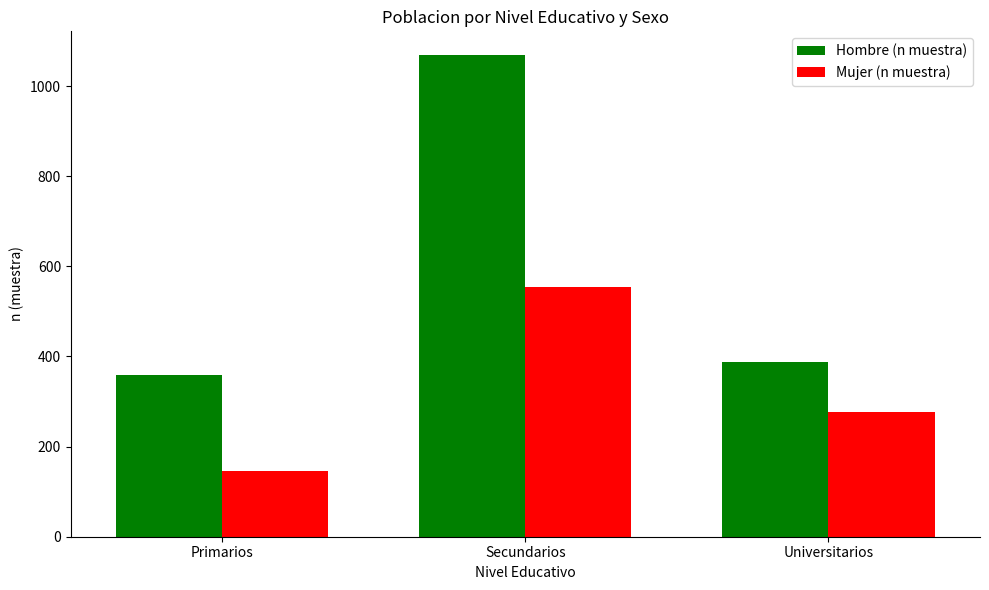

What is the spread (max minus min) of values at Universitarios?

111